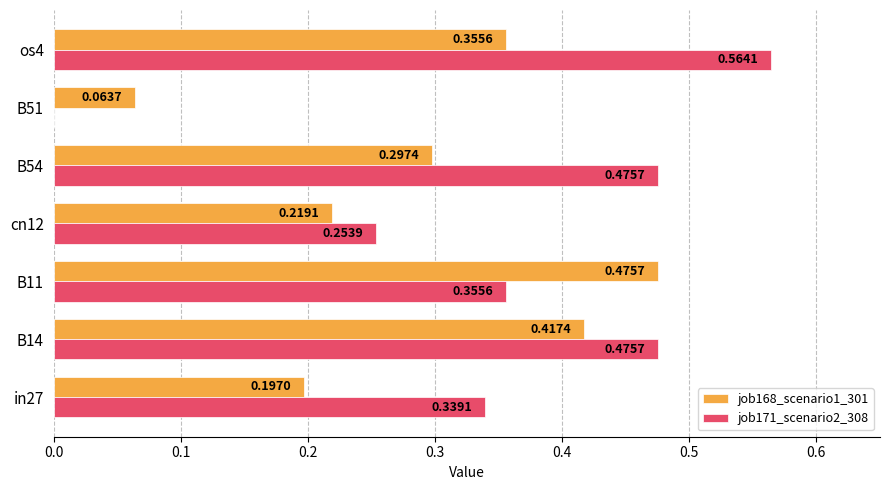

What is the sum of all job168_scenario1_301 values?

2.0